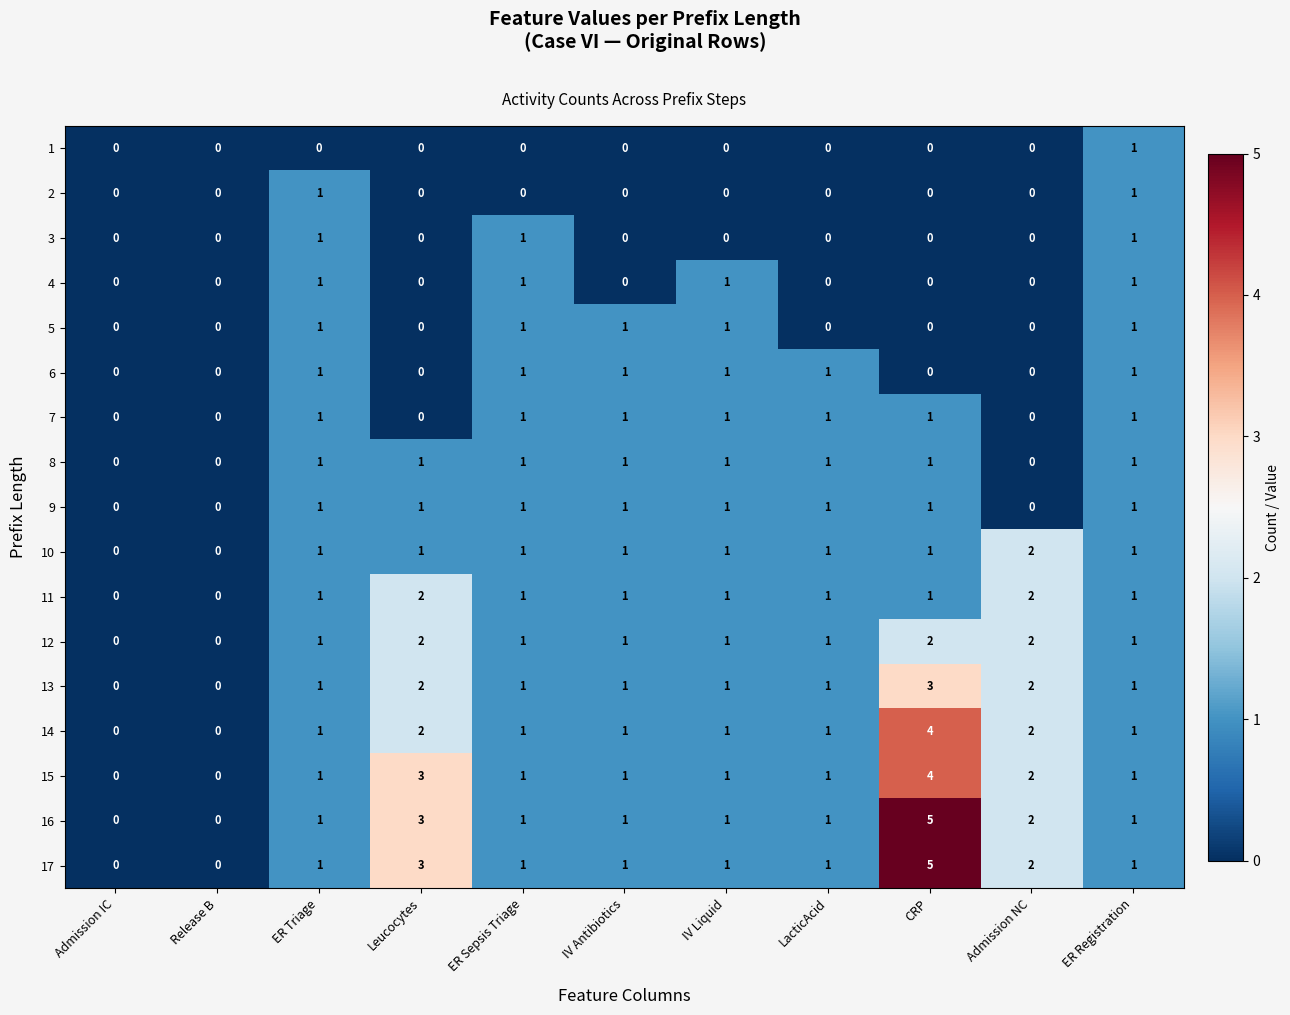

At which category is the sum across all series the highest?

CRP